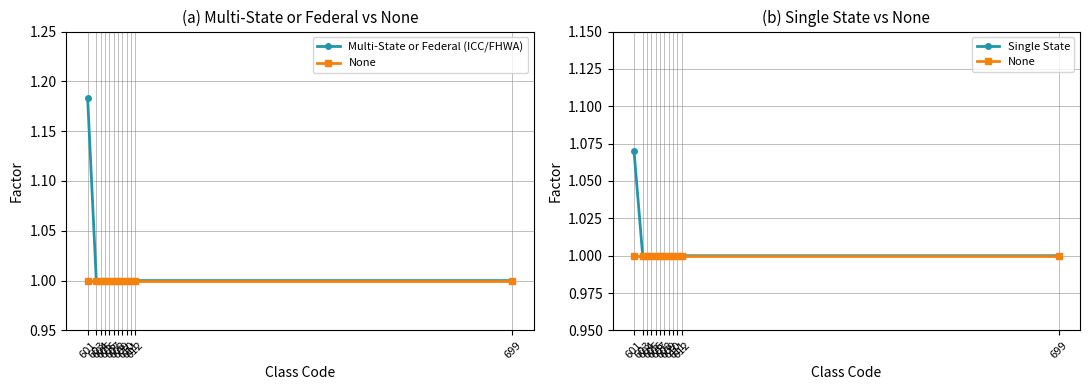

True or false: None has more than 1 points higher than both neighbors.

False